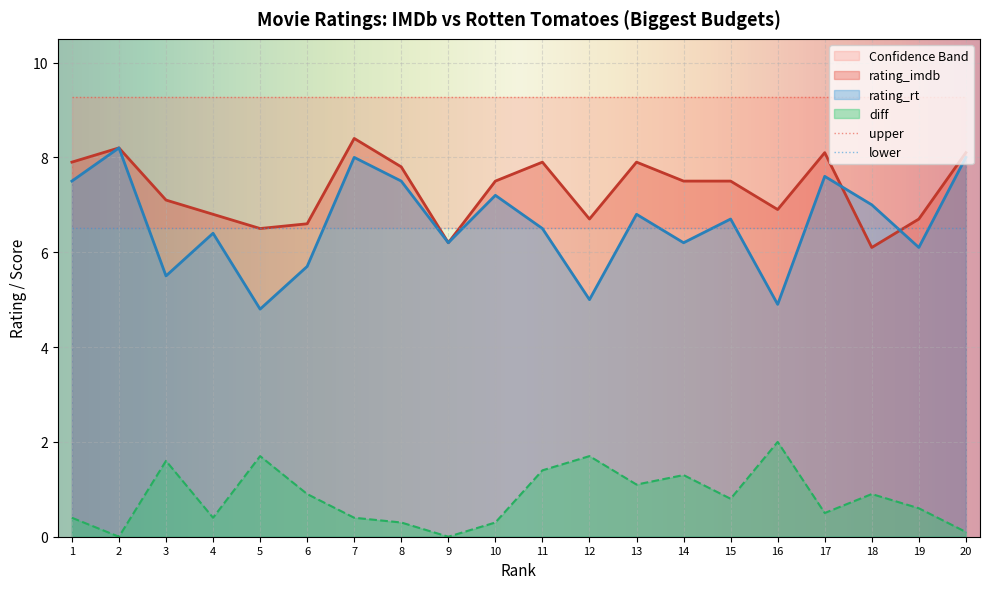

True or false: diff and rating_rt cross at least once.

False